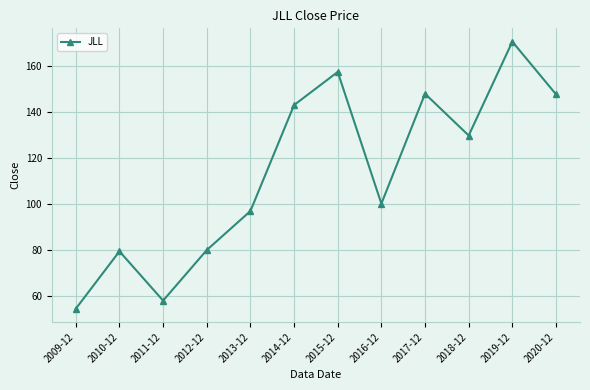

Where is the data nearest to the value 112?

2016-12